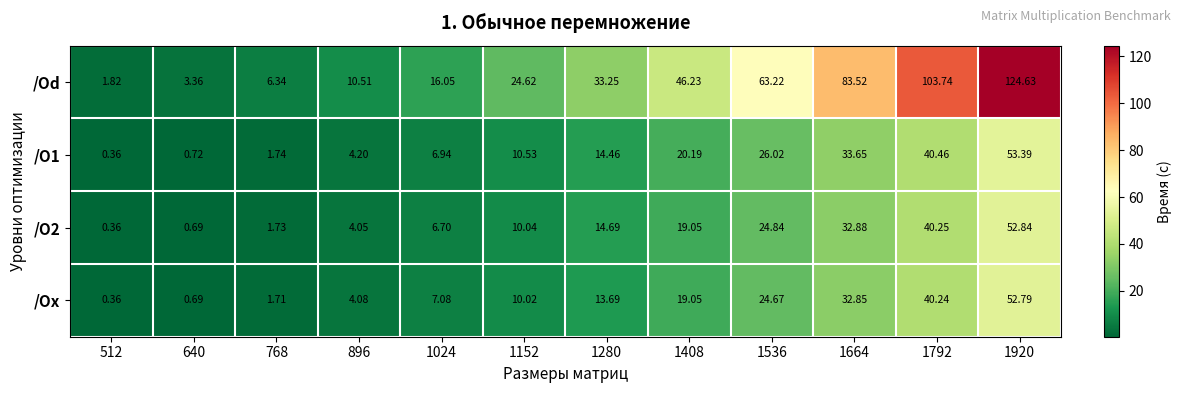

Which series has the largest range (max minus min)?

/Od